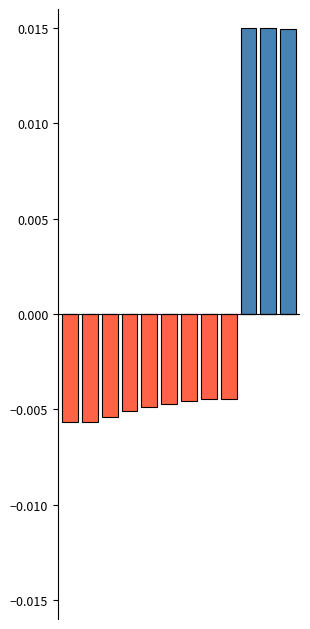

List the labels in order of Above mean value, smallest first.

0, 1, 2, 3, 4, 5, 6, 7, 8, 11, 9, 10